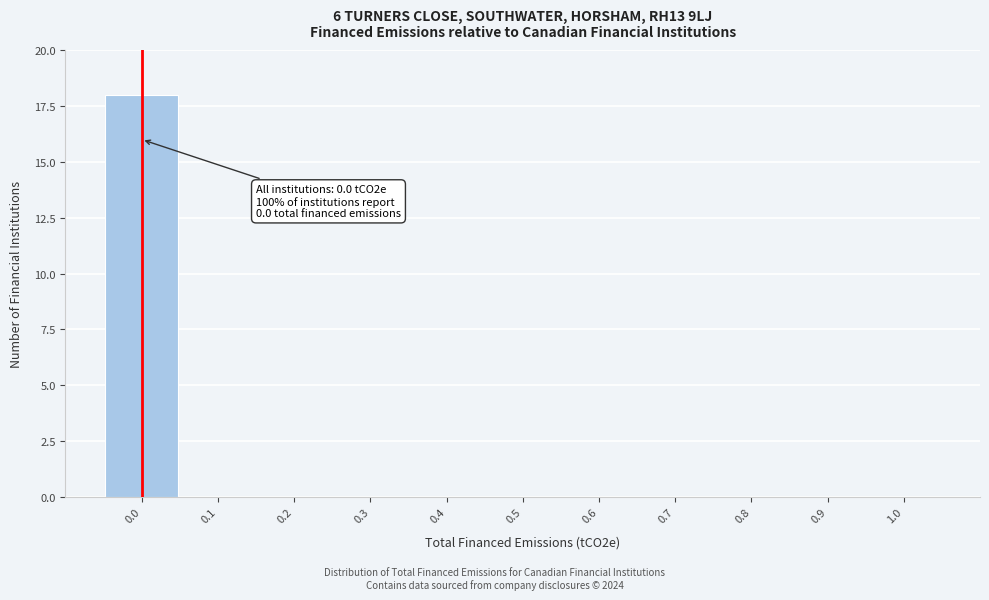

Over which range of the x-axis is the bar tallest?

-0.05 to 0.05